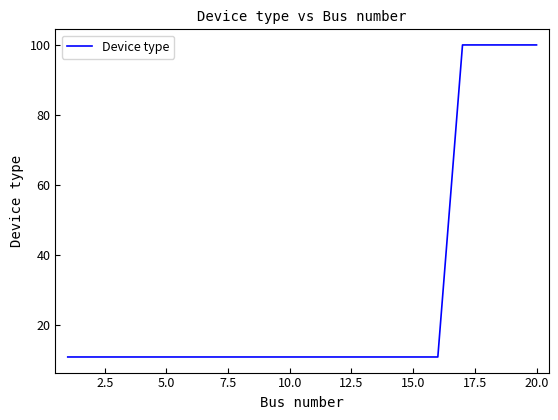

What is the maximum value shown in the chart?

100